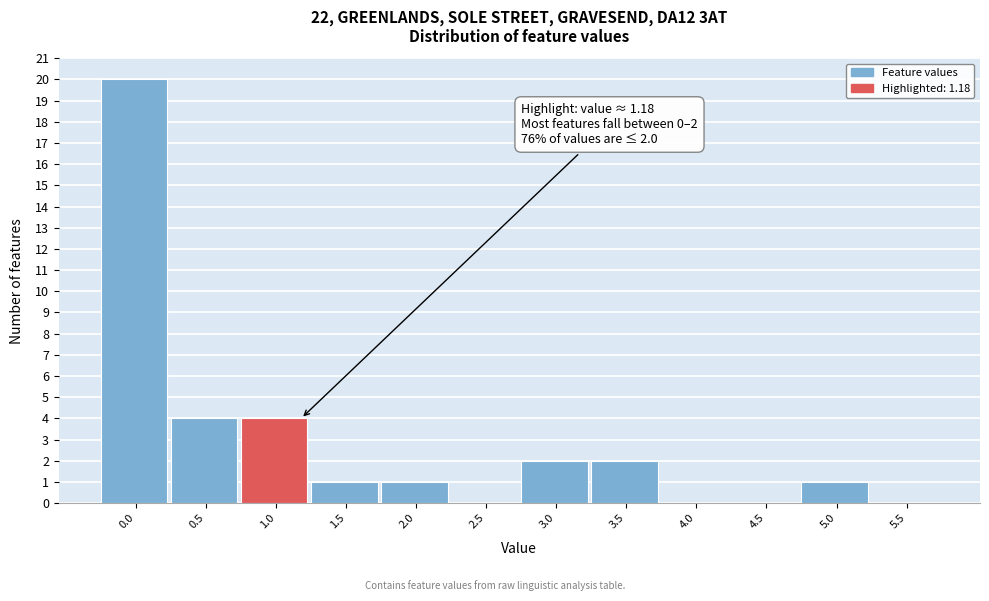

Reading left to right, transcribe all the data shown in this chart.

0.0=20	0.5=4	1.0=4	1.5=1	2.0=1	2.5=0	3.0=2	3.5=2	4.0=0	4.5=0	5.0=1	5.5=0